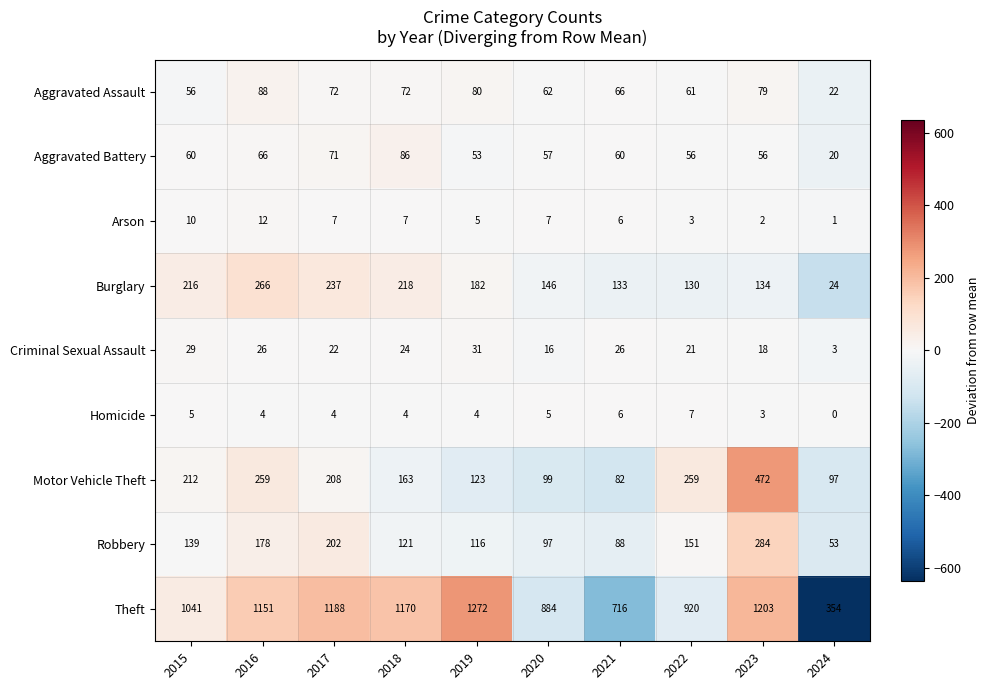

The value of Burglary at 2021 is 133. True or false?

True